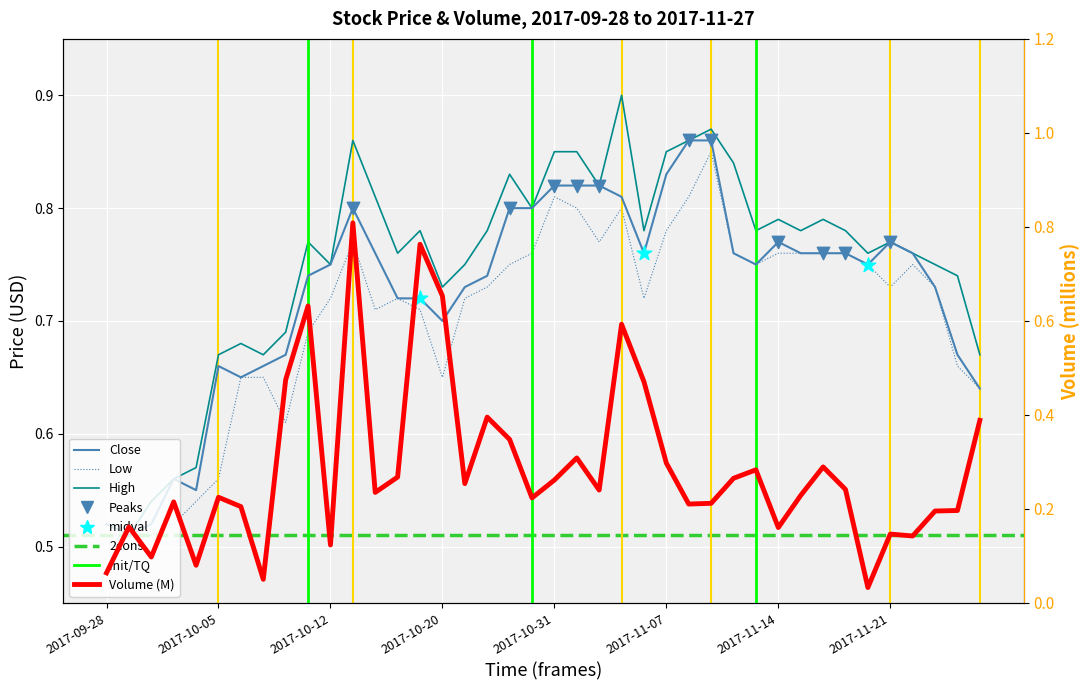

At which category is the sum across all series the highest?

2017-10-16